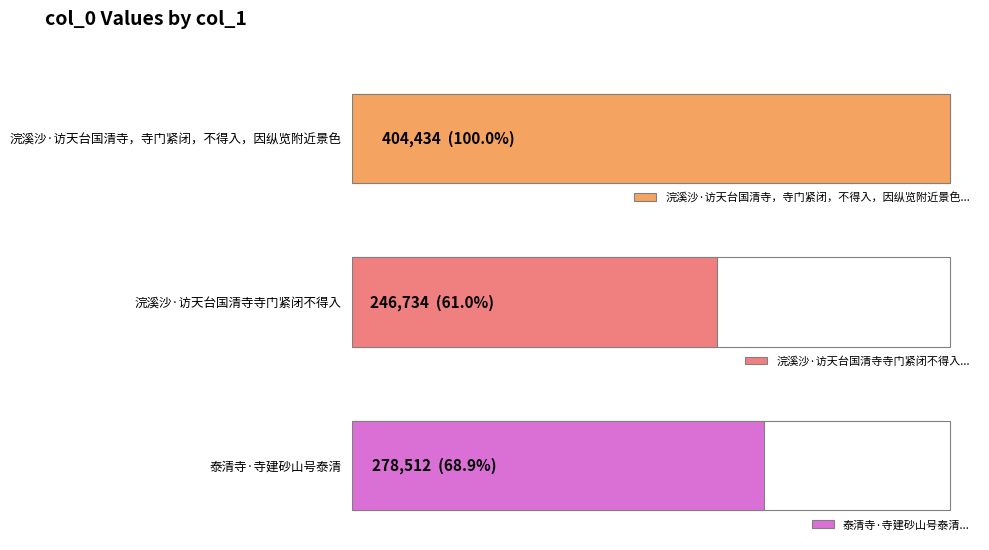

True or false: the data shows 71121 at 浣溪沙·访天台国清寺寺门紧闭不得入.

False